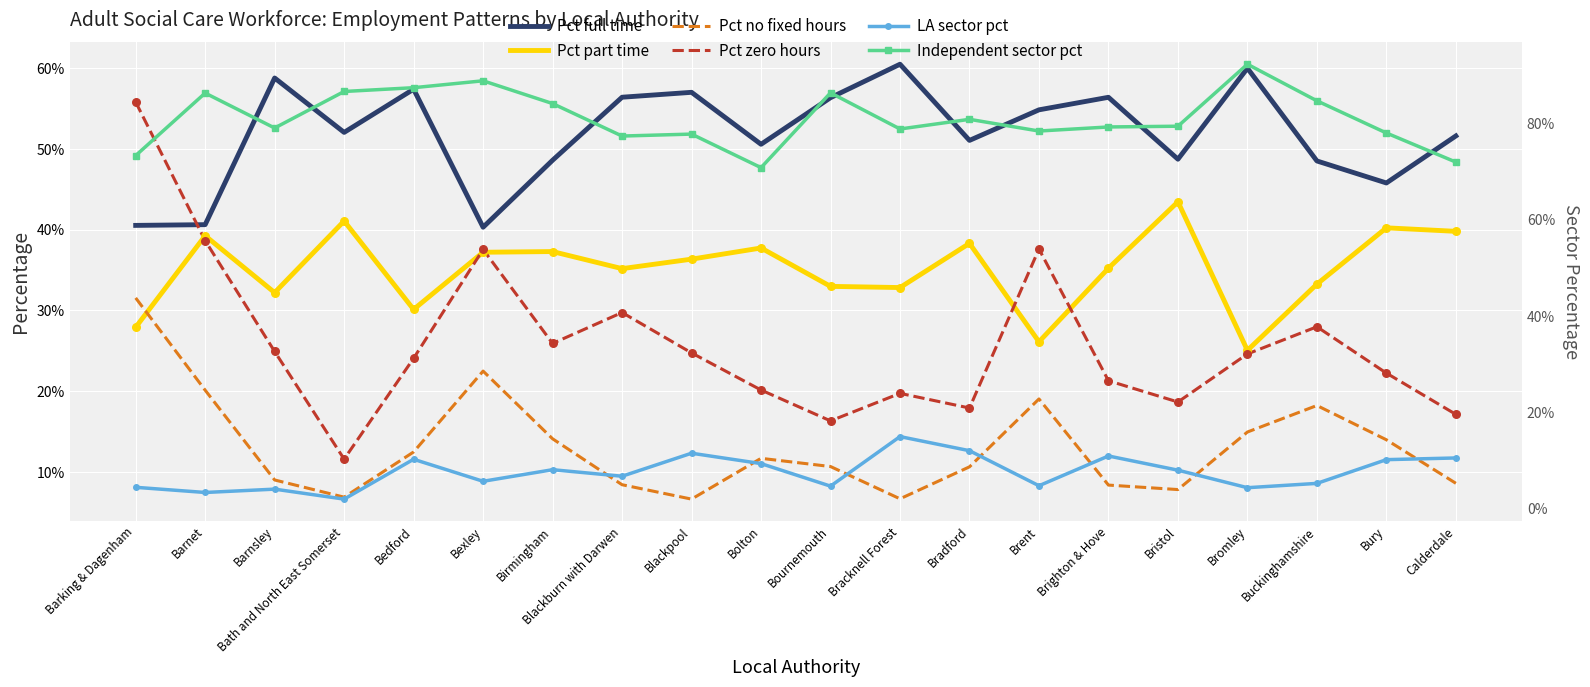

At how many categories does at least one series exceed 55?

20